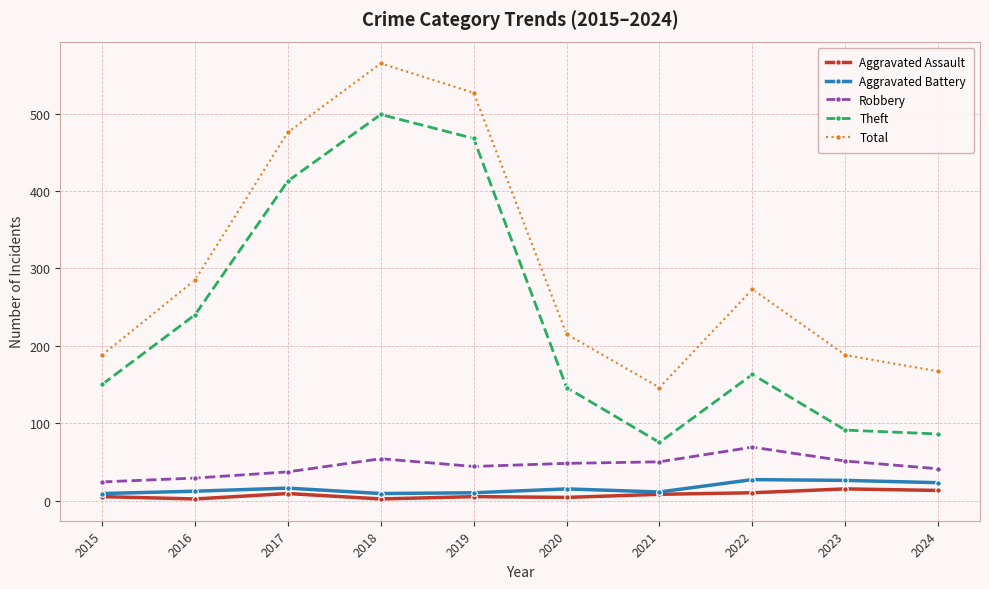

Which series has the largest total across all categories?

Total